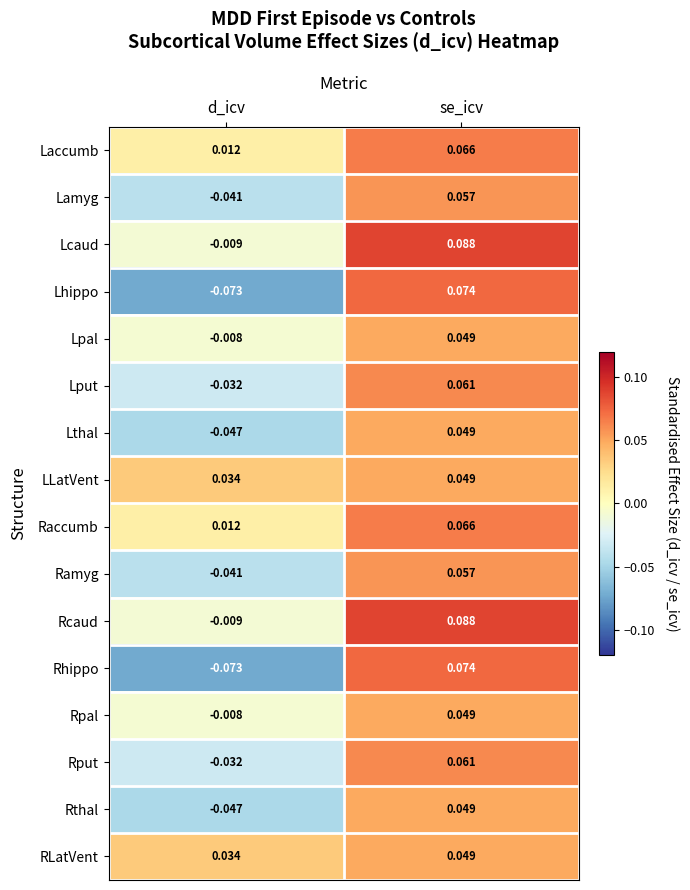

Is the value of Ramyg at se_icv greater than the value of Lput at d_icv?

Yes